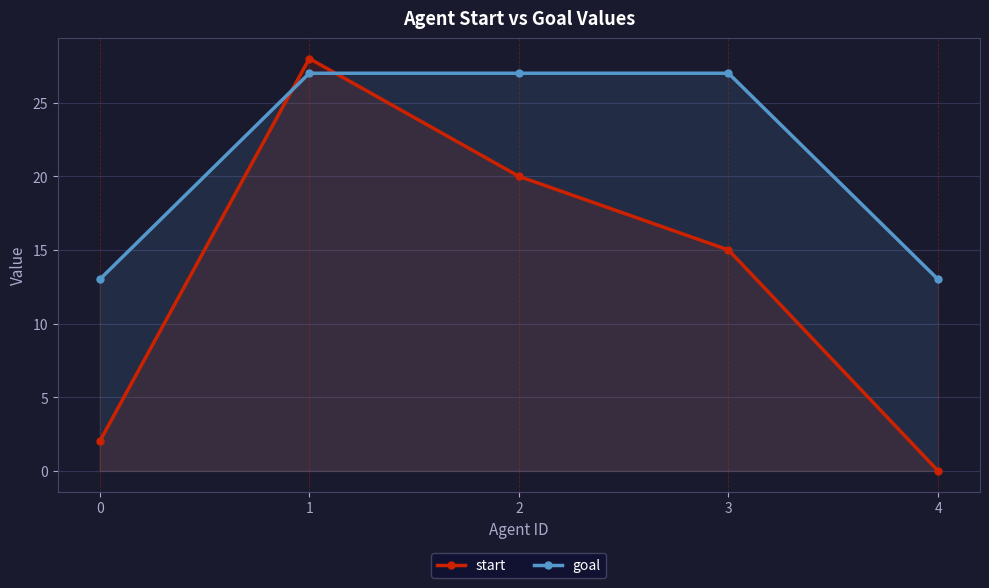

The goal series shows 27 at 1. True or false?

True